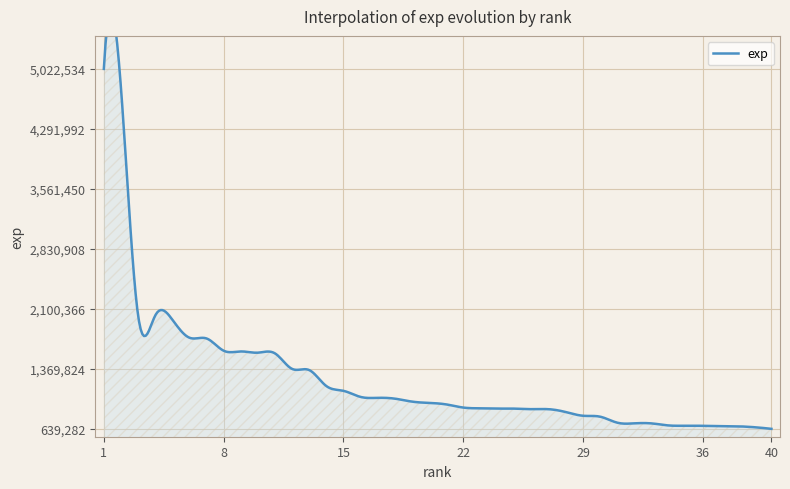

Reading right to left, list all the values displayed in this chart.

40=639282	39=659096	38=670311	37=673550	36=676033	35=677749	34=680409	33=705543	32=706450	31=713896	30=787147	29=798415	28=842988	27=878420	26=879026	25=885388	24=885659	23=889109	22=898334	21=936978	20=954929	19=970893	18=1007087	17=1016867	16=1027787	15=1102126	14=1160156	13=1354694	12=1368948	11=1557783	10=1566761	9=1581638	8=1590666	7=1739884	6=1749062	5=1969358	4=2018289	3=2022374	2=4792109	1=5022534